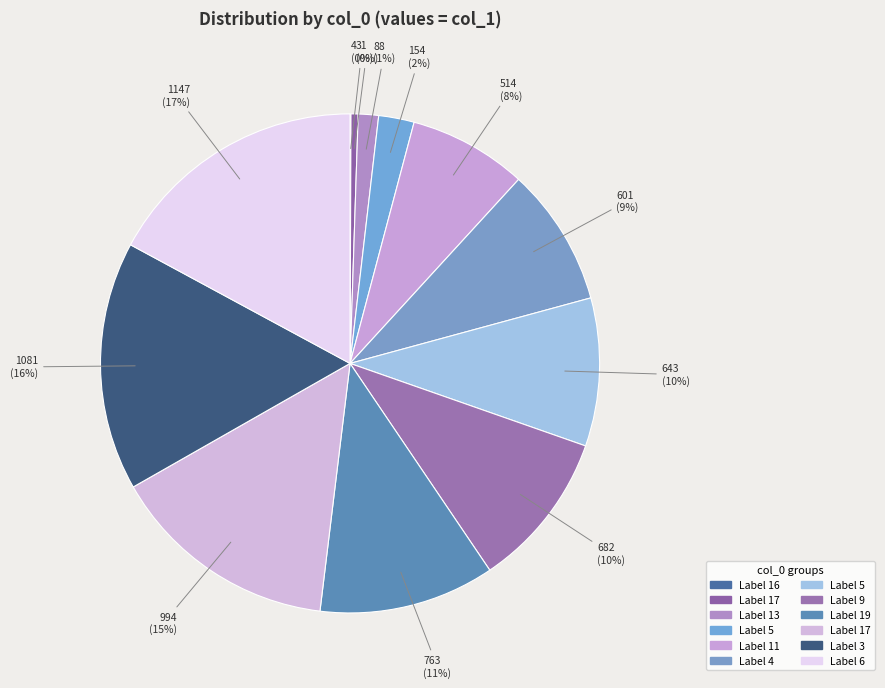

Is there a majority slice in this chart?

No